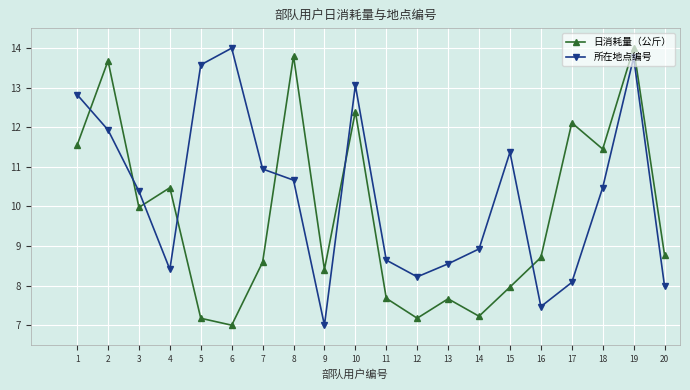

How many data points in 所在地点编号 are less than 10?

9